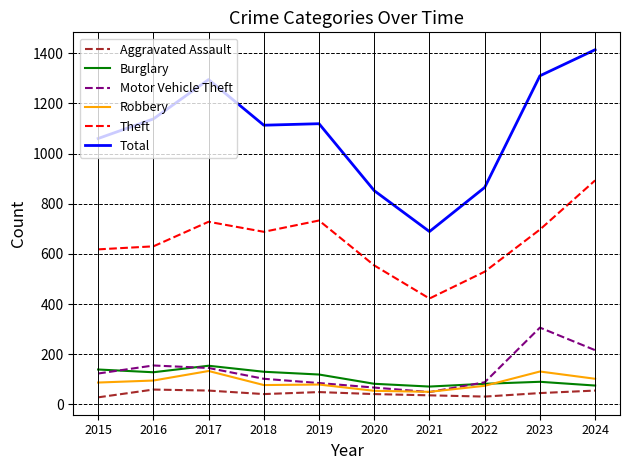

Read the Theft value at 2020, to the nearest 50.

550